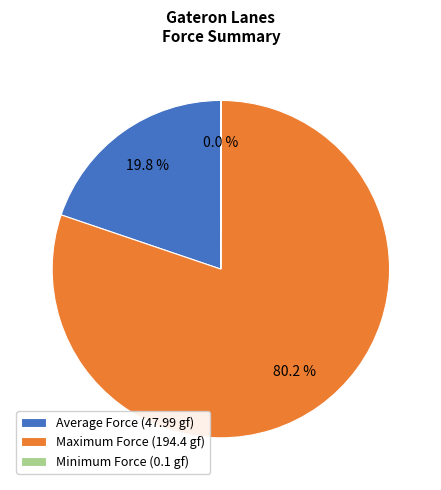

What is the total percentage of Maximum Force (194.4 gf) and Average Force (47.99 gf)?

100.0%